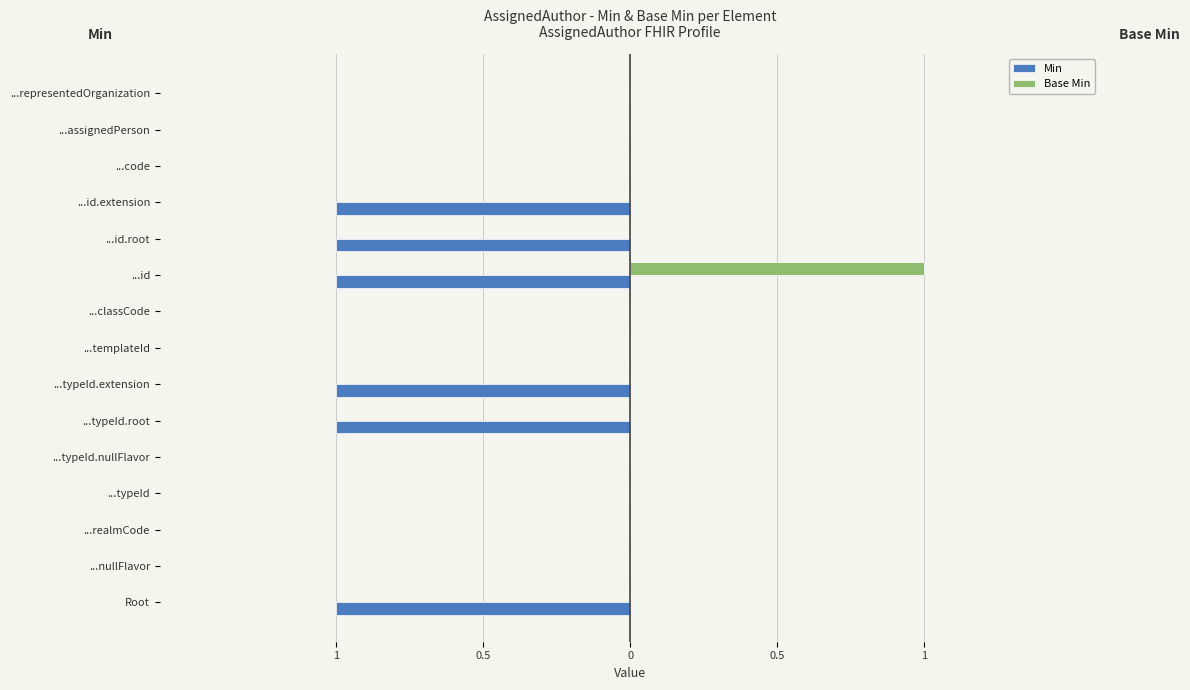

What are all the series names shown in the legend?

Min, Base Min